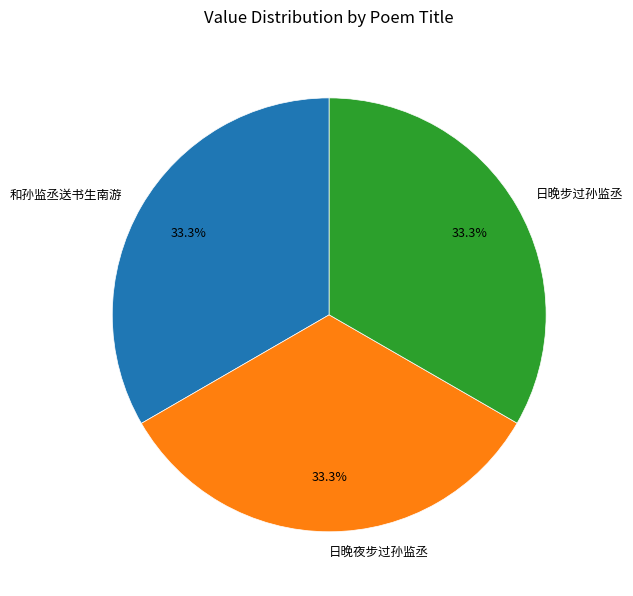

What is the ratio of the value at 和孙监丞送书生南游 to the value at 日晚夜步过孙监丞?

1.0